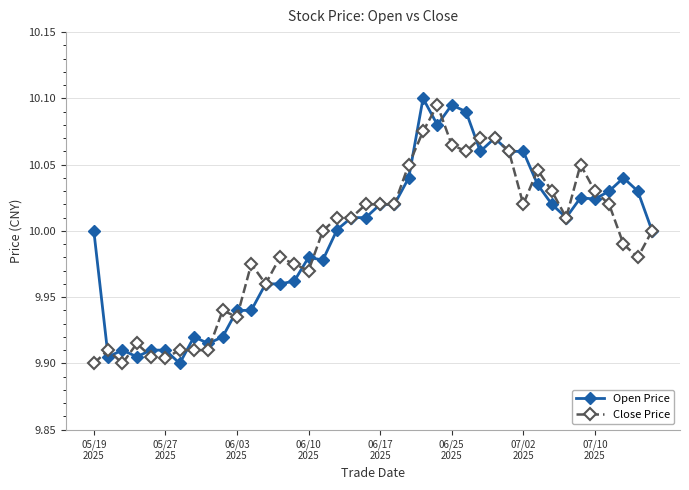

How many categories are shown in the chart?

40